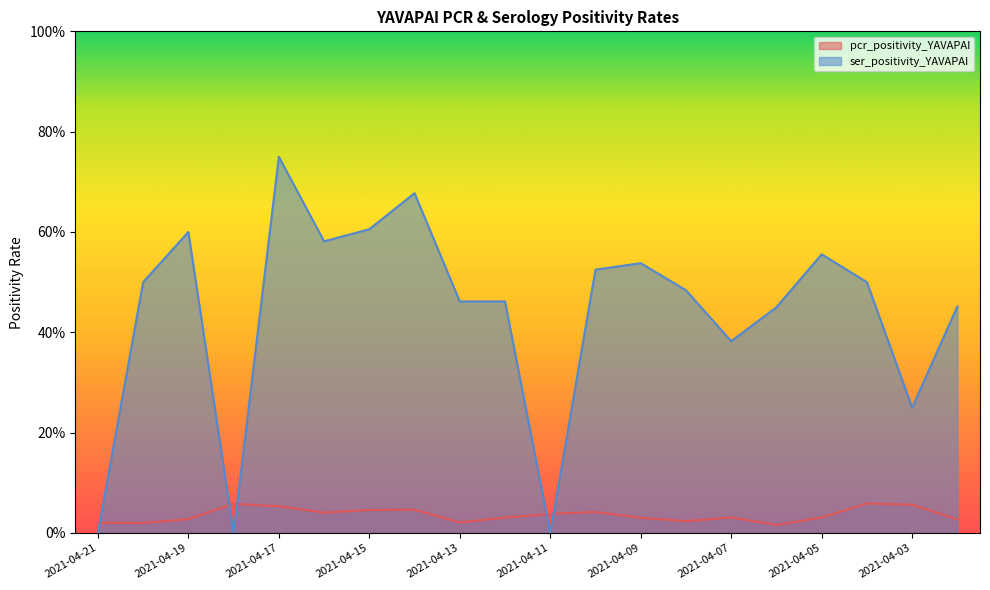

Is the value of pcr_positivity_YAVAPAI at 2021-04-09 greater than the value of ser_positivity_YAVAPAI at 2021-04-20?

No